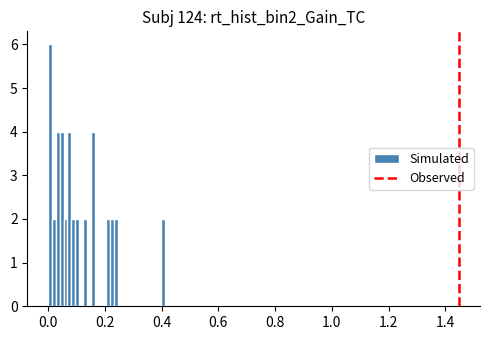

Read against the x-axis, roughly where is the centre of the tallest bar?

0.00